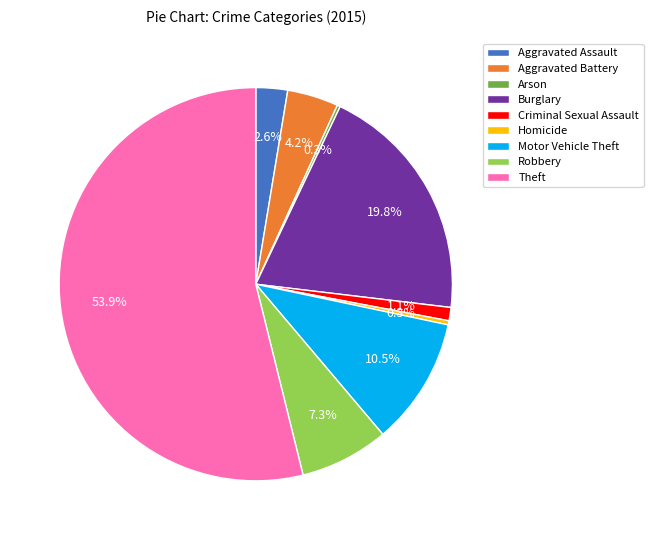

To the nearest percent, what percentage of the pie is Aggravated Assault?

3%